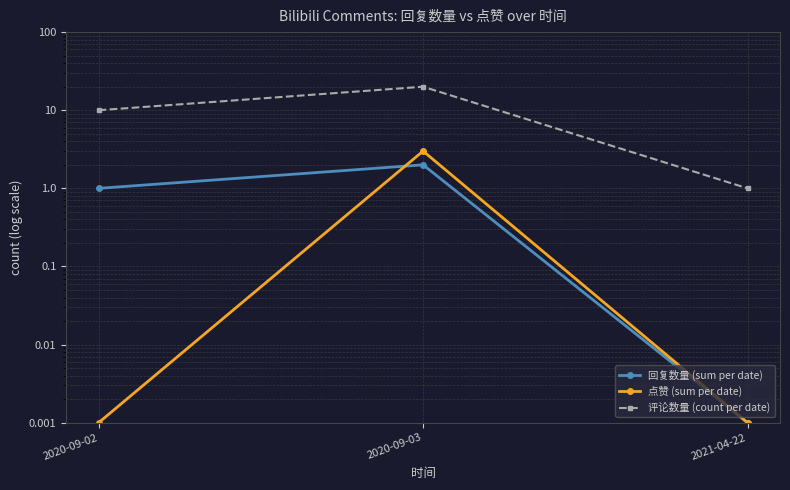

What is the label of the 2nd point from the right?

2020-09-03